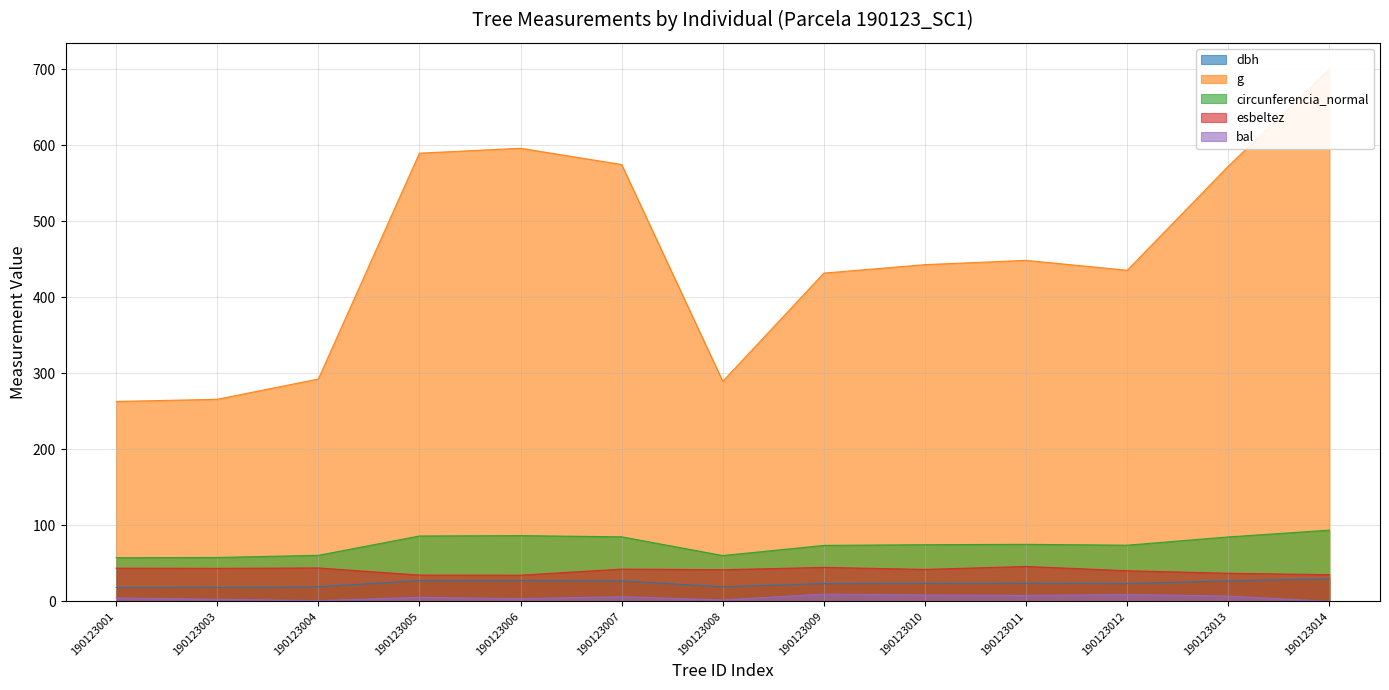

How many interior local valleys does the g series have?

2